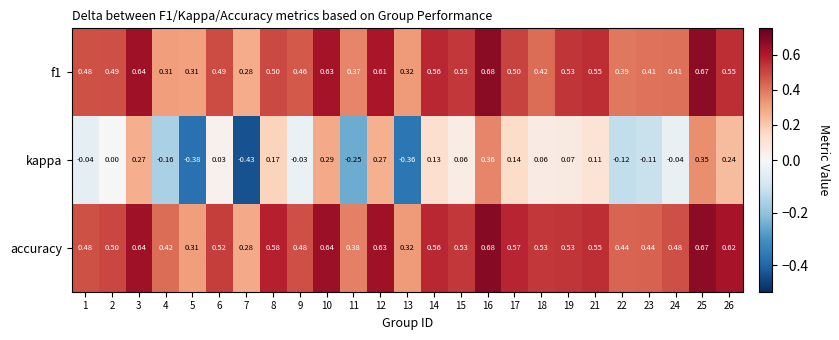

Which series has the largest range (max minus min)?

kappa